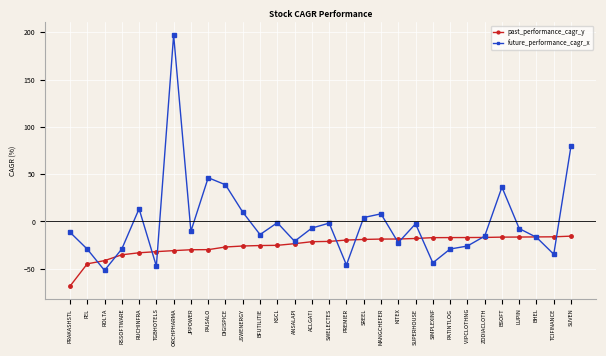

True or false: future_performance_cagr_x and past_performance_cagr_y intersect in this chart.

True